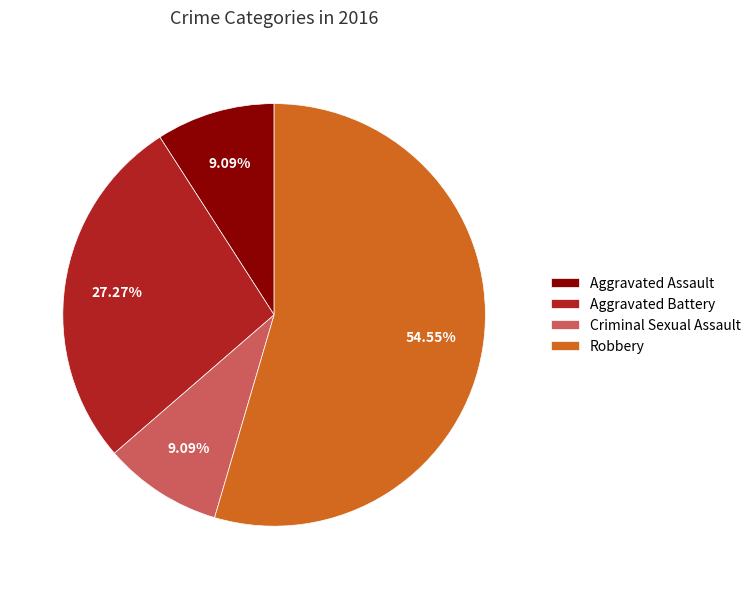

Combined, what portion of the pie is Aggravated Battery and Robbery?

81.8%